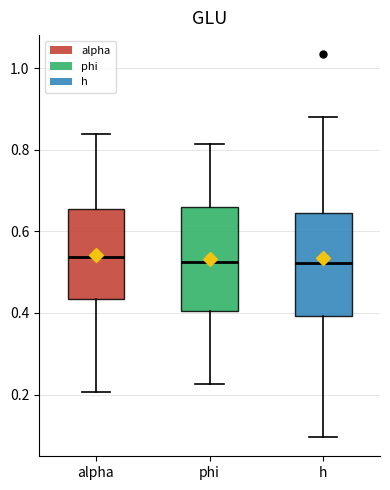

Reading left to right, read every box against the y-axis: the position of its median line, the range the box covers, and the ends of its whiskers. The values are not printed on the chart, so give them approximately, as read against the axis.

alpha: median 0.54, box 0.44 to 0.66, whiskers 0.20 to 0.84
phi: median 0.52, box 0.40 to 0.66, whiskers 0.22 to 0.82
h: median 0.52, box 0.40 to 0.64, whiskers 0.10 to 0.88